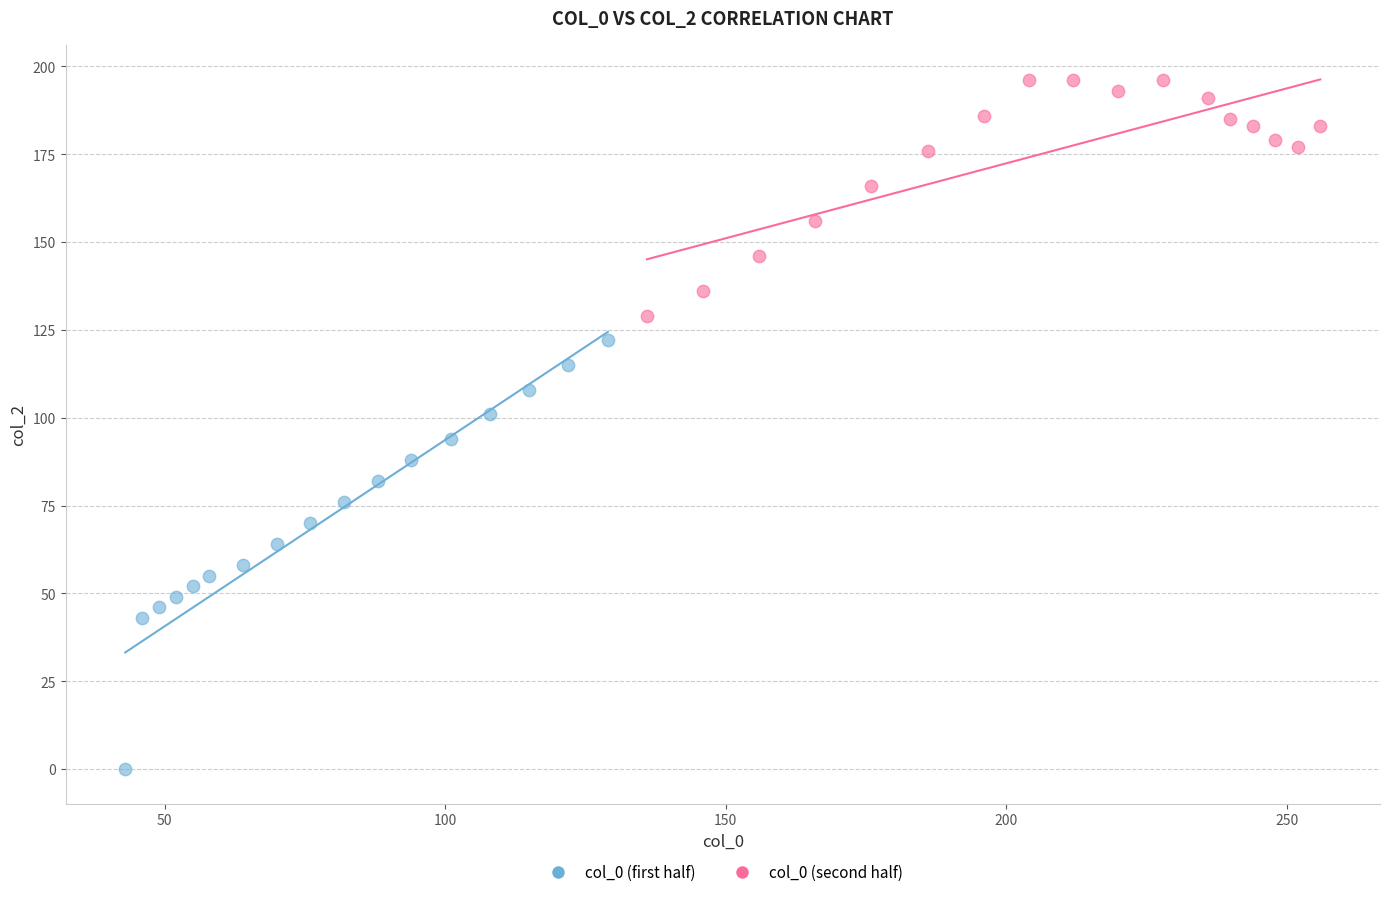

Which series has the widest spread of Y values?

col_0 (first half)